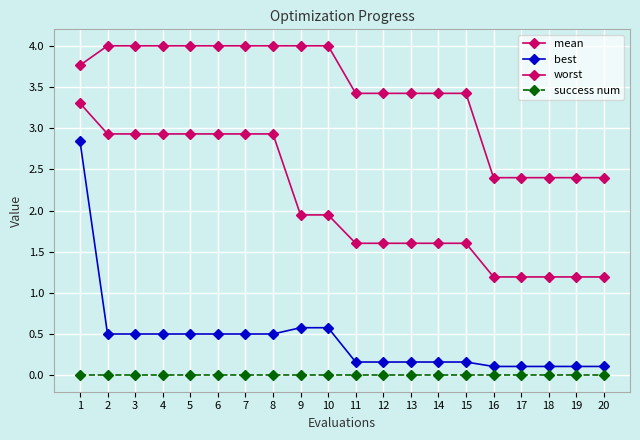

Is the value of success num at 10 greater than the value of mean at 11?

No